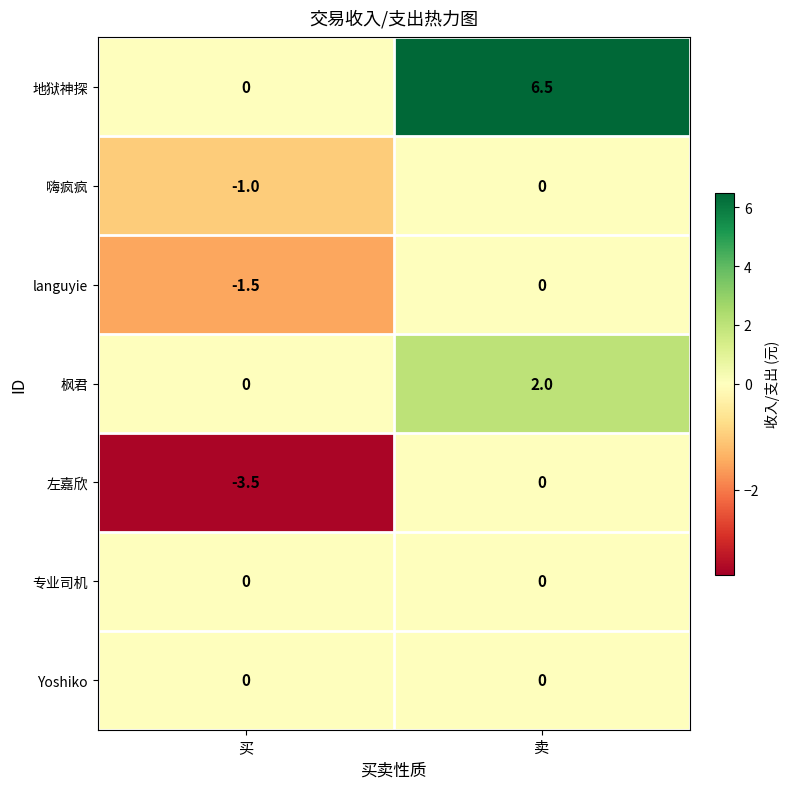

True or false: 嗨疯疯 has a value of 0.6 at 卖.

False